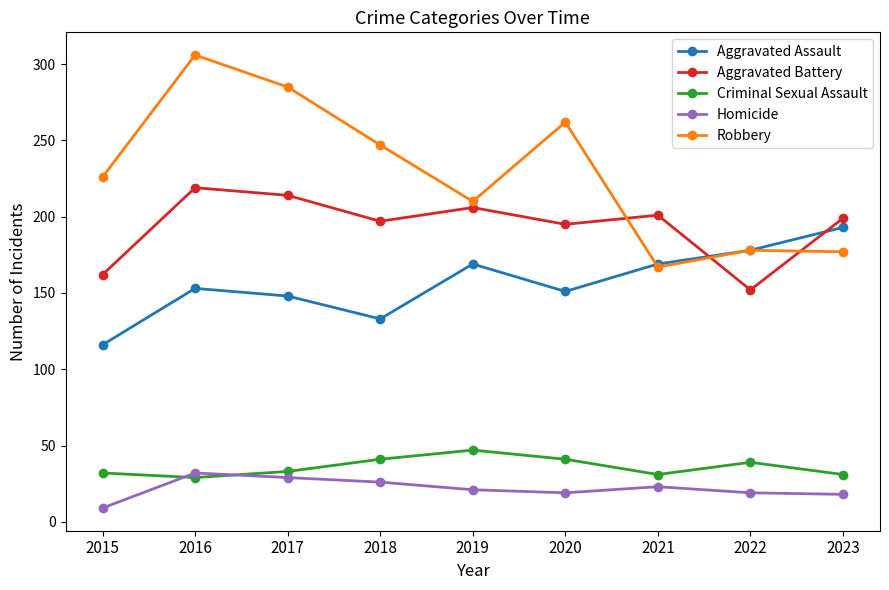

List the series in order of their peak value, highest first.

Robbery, Aggravated Battery, Aggravated Assault, Criminal Sexual Assault, Homicide